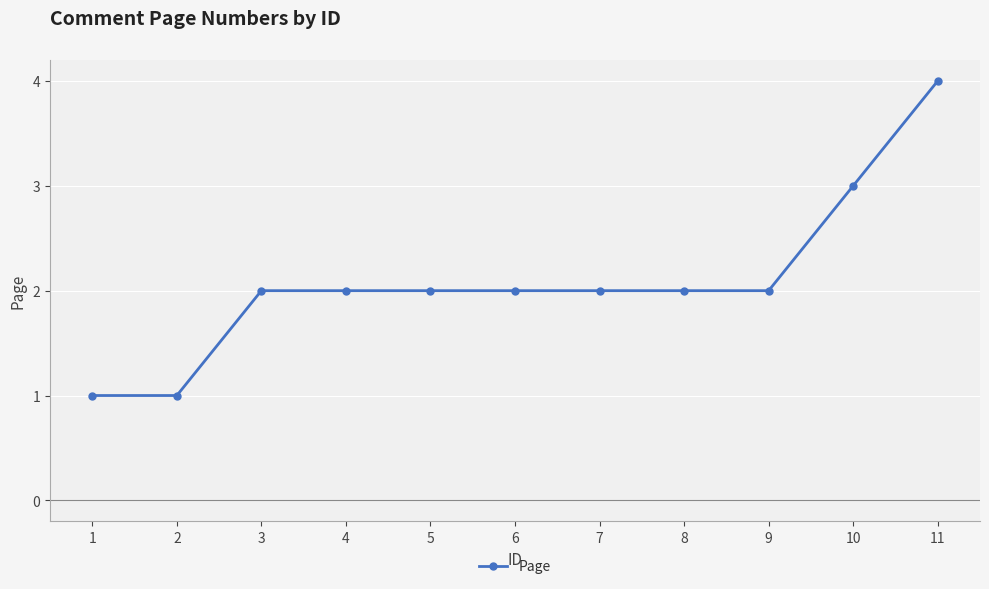

What is the minimum value shown in the chart?

1